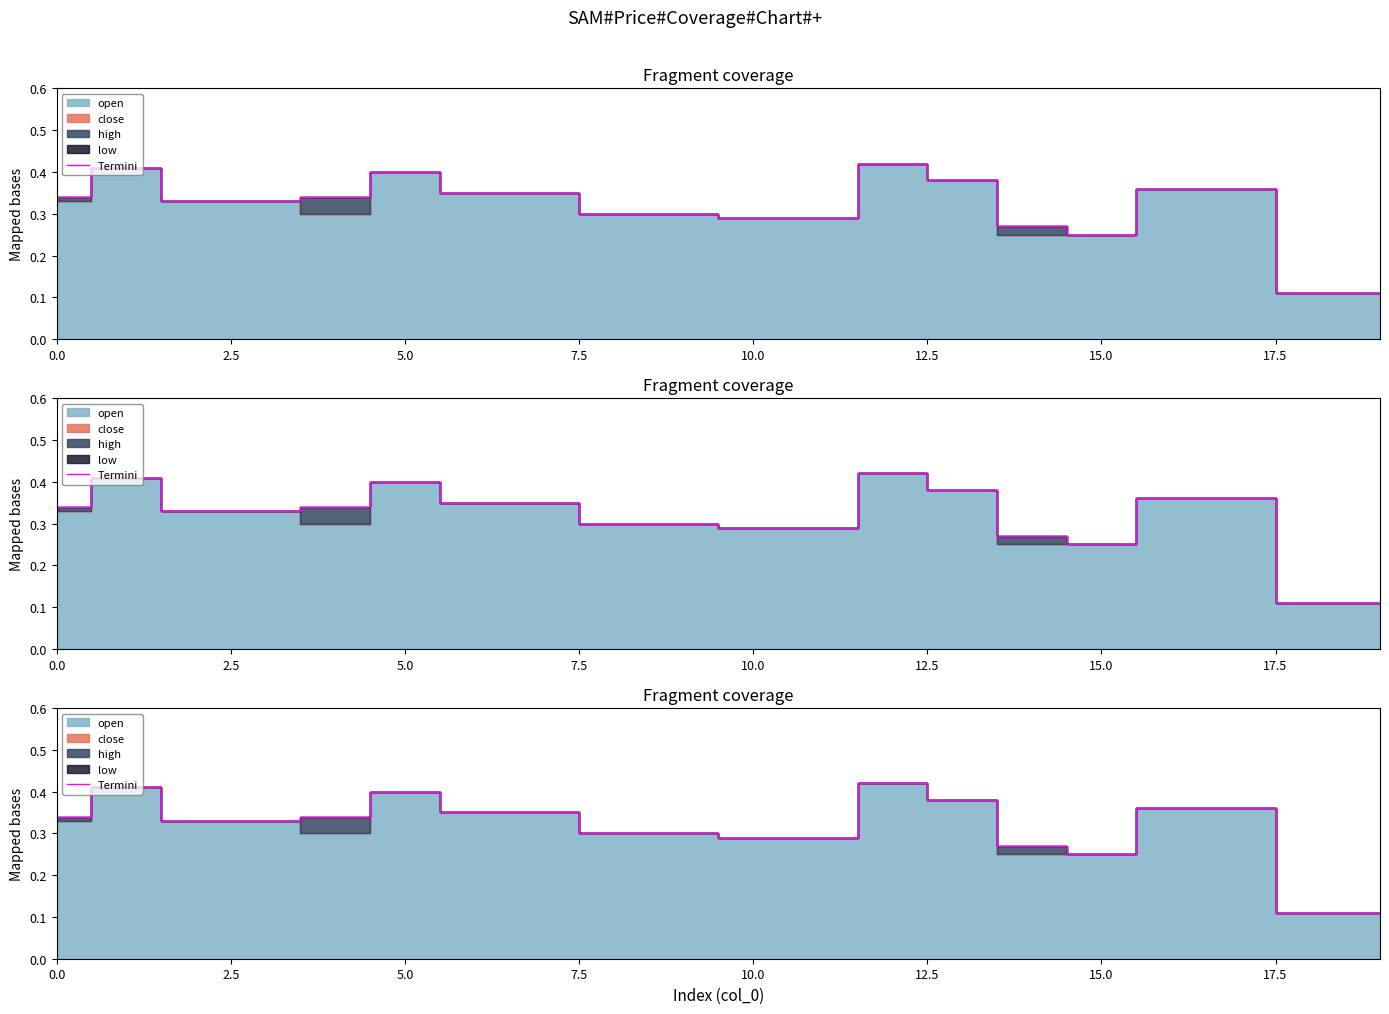

Which label corresponds to the smallest value in the chart?

18